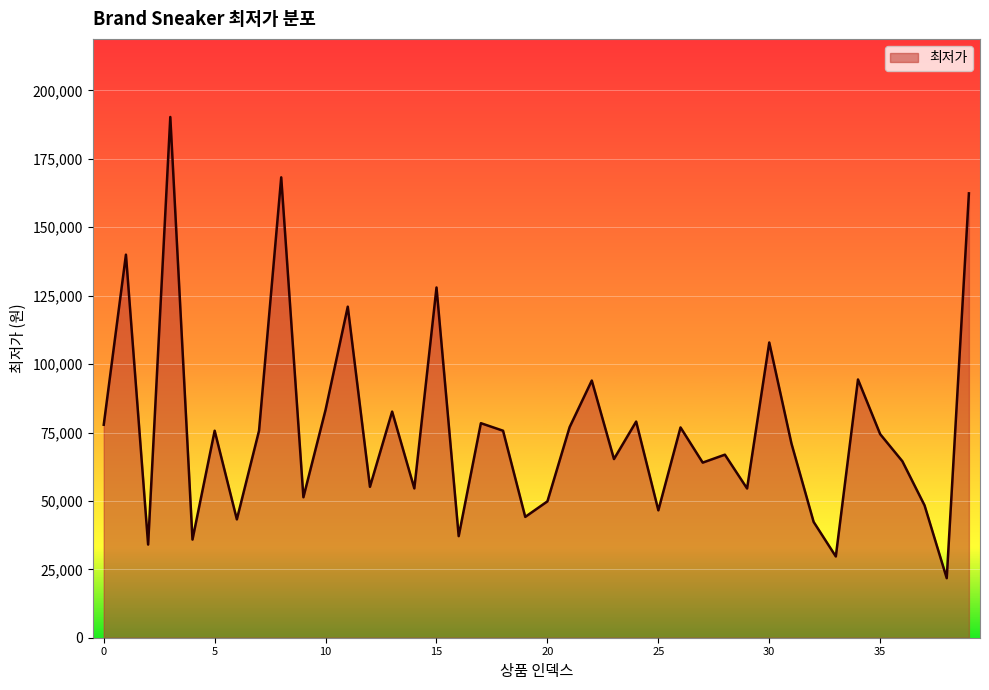

What is the smallest value displayed?

21760